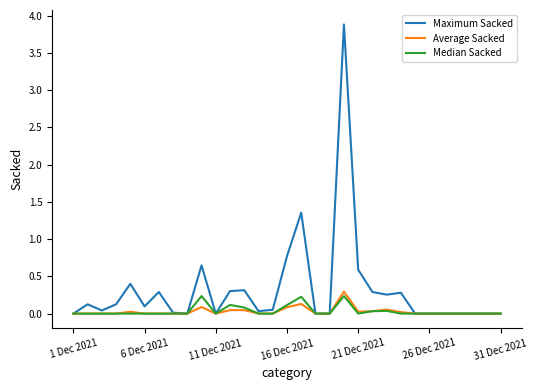

Which series has the largest range (max minus min)?

Maximum Sacked